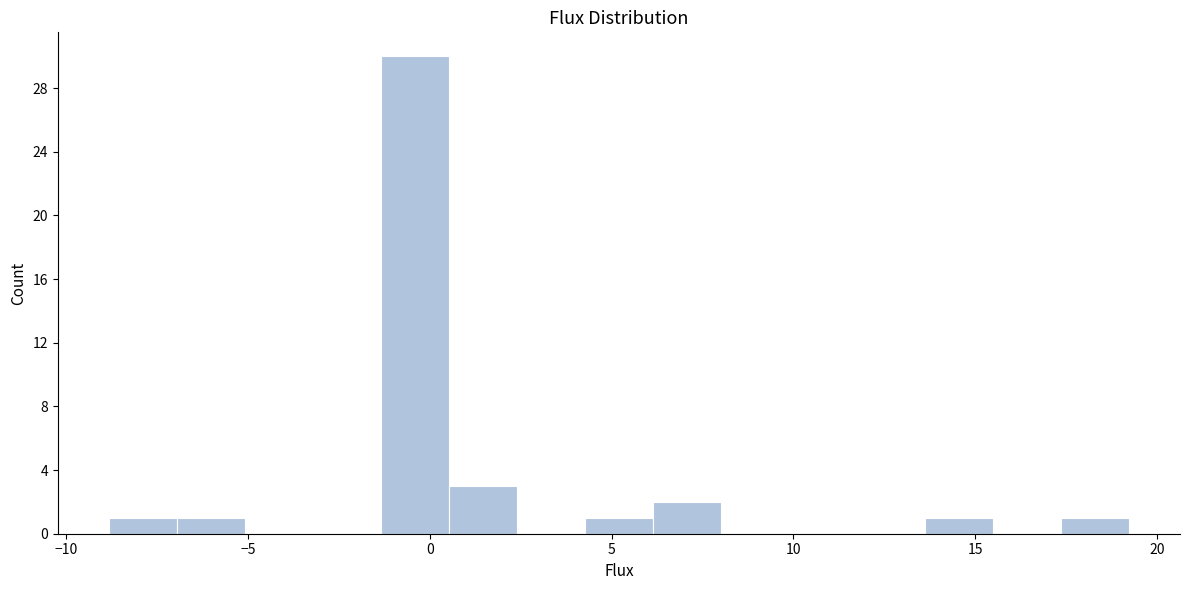

Read against the x-axis, roughly where is the centre of the tallest bar?

-0.5